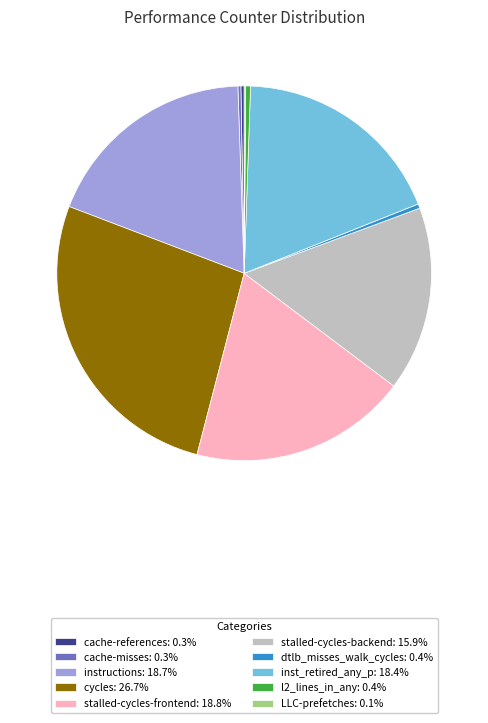

Approximately how many times larger is the value at inst_retired_any_p: 18.4% compared to cycles: 26.7%?

0.7